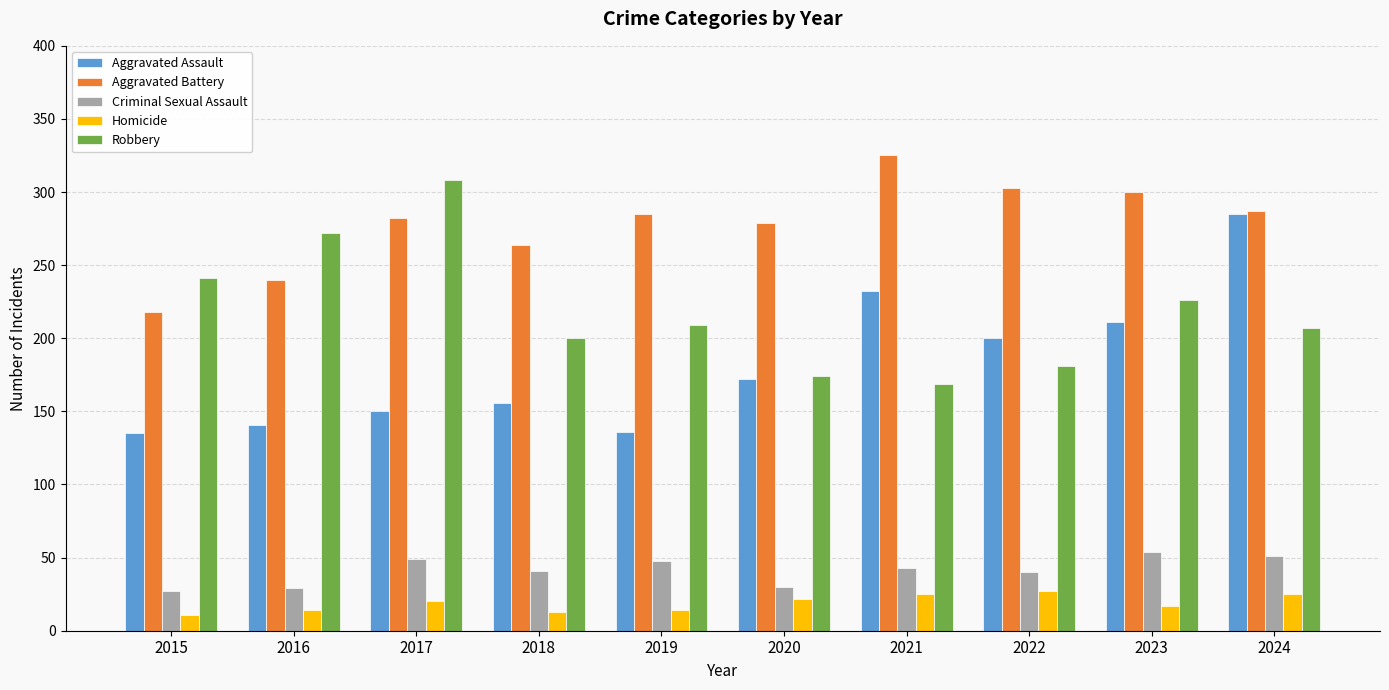

List the series in order of their peak value, lowest first.

Homicide, Criminal Sexual Assault, Aggravated Assault, Robbery, Aggravated Battery